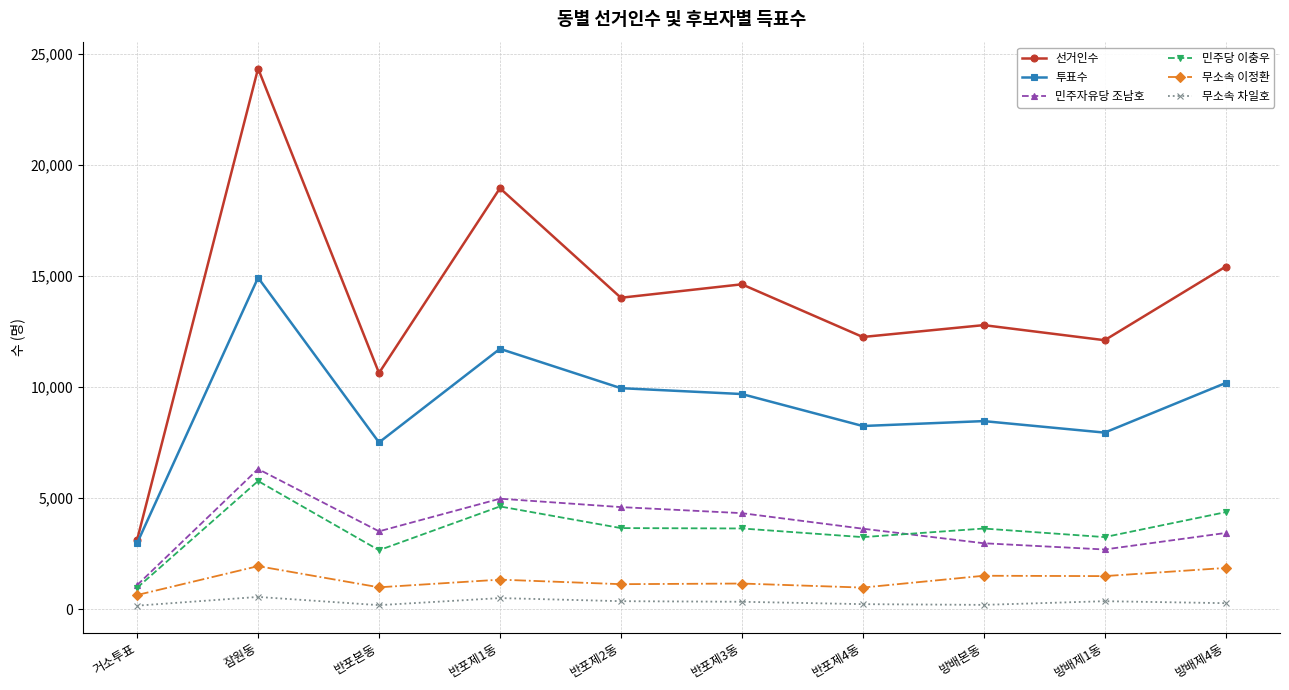

How many lines are shown in the chart?

6